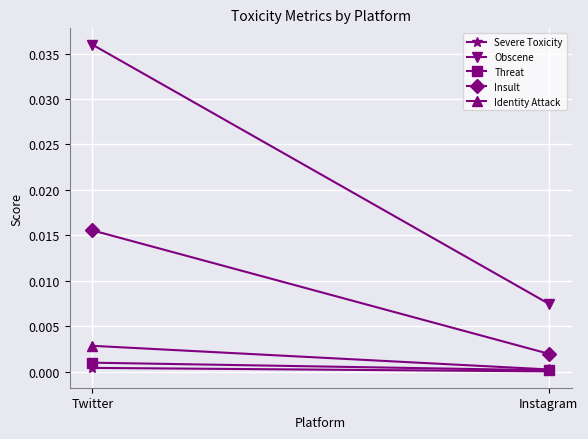

At Instagram, list the series in order from largest to smallest.

Obscene, Insult, Identity Attack, Threat, Severe Toxicity